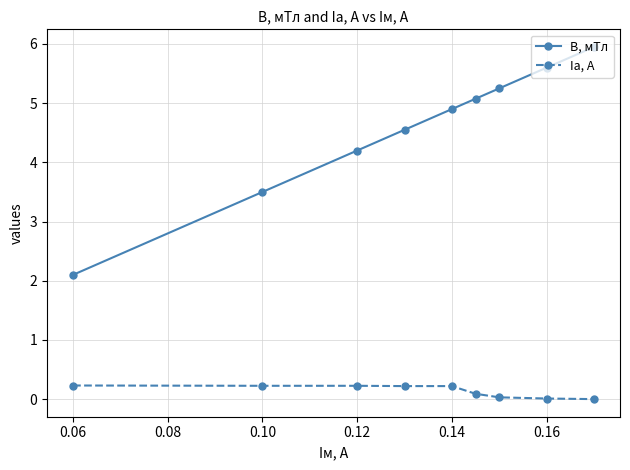

Which series has the largest total across all categories?

B, мТл